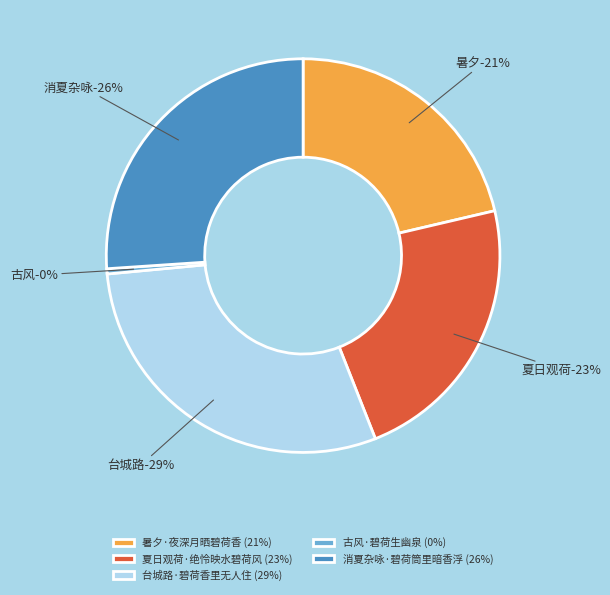

To the nearest percent, what is the difference between the largest and smallest slice percentages?

29%